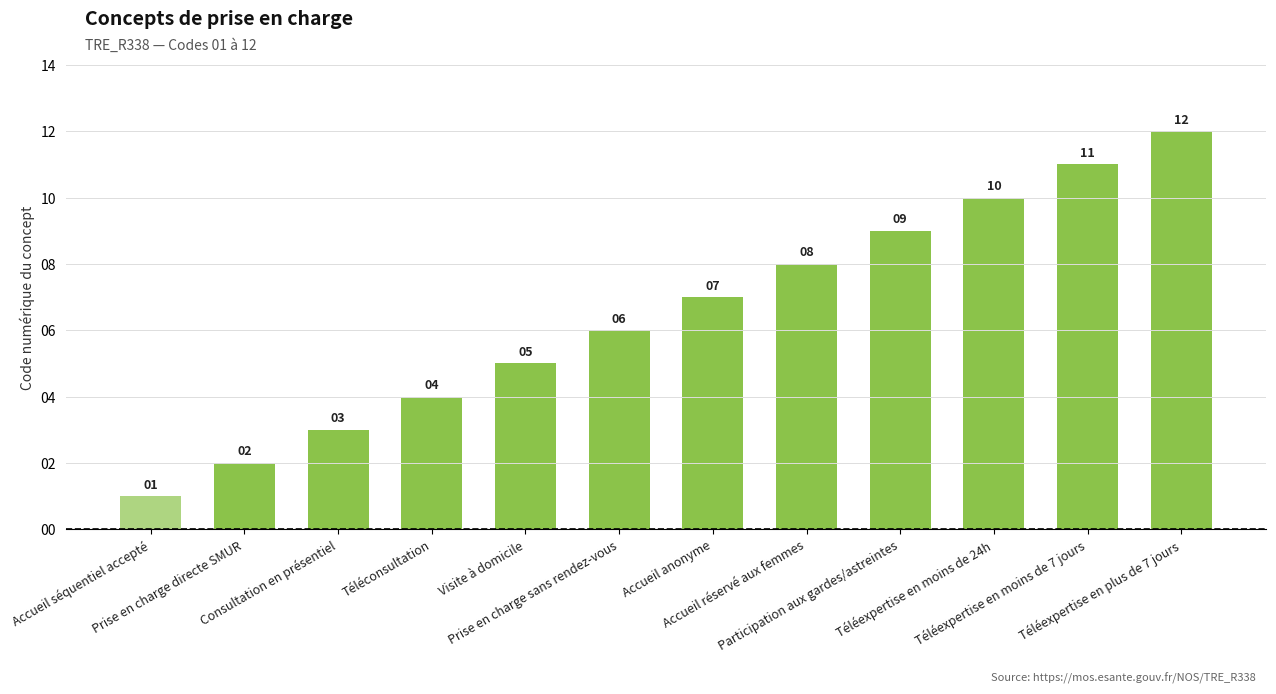

What is the change in value from Consultation en présentiel to Accueil réservé aux femmes?

+5